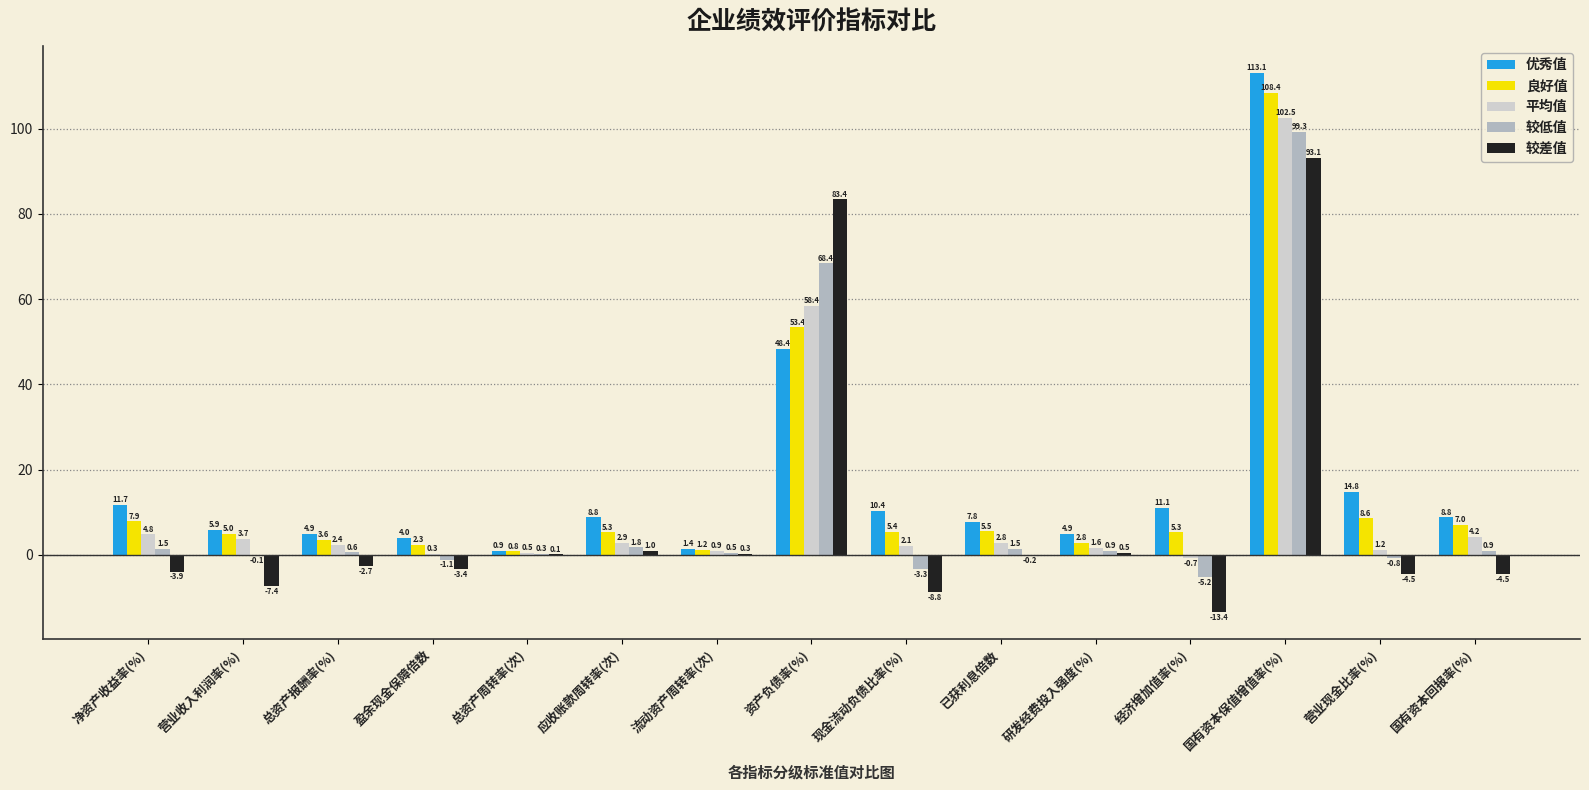

What is the greatest value displayed?

113.1